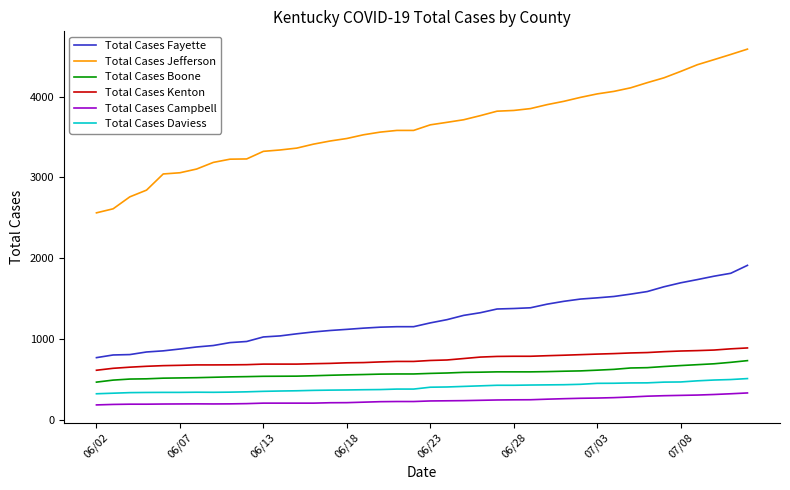

What is the minimum value for Total Cases Campbell?

185